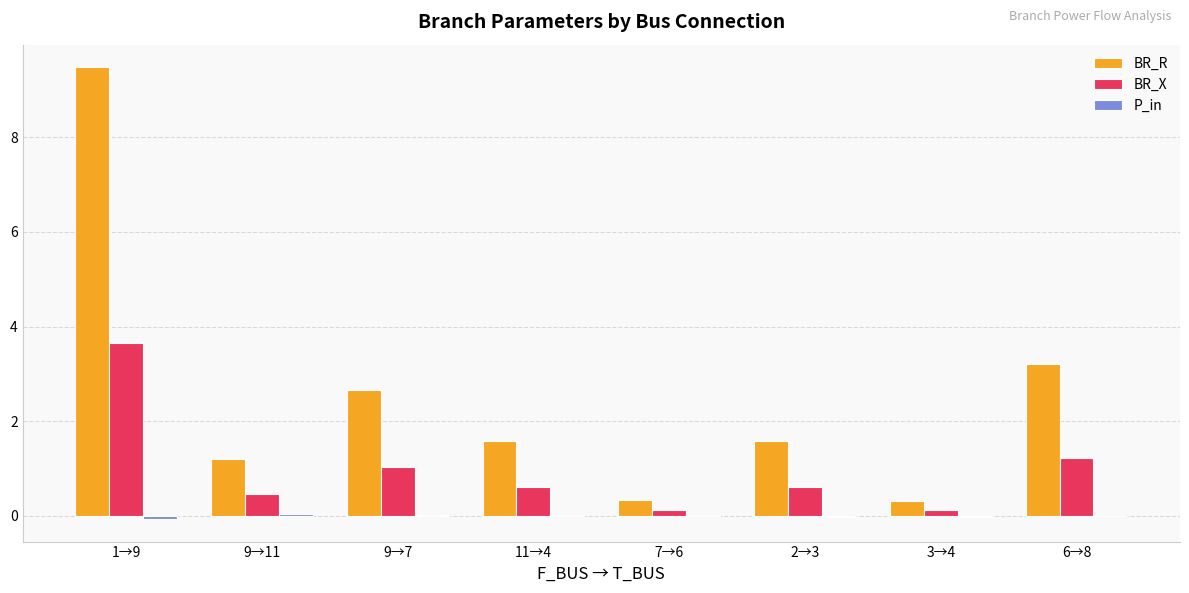

What is the total value across all series at 2→3?

2.2